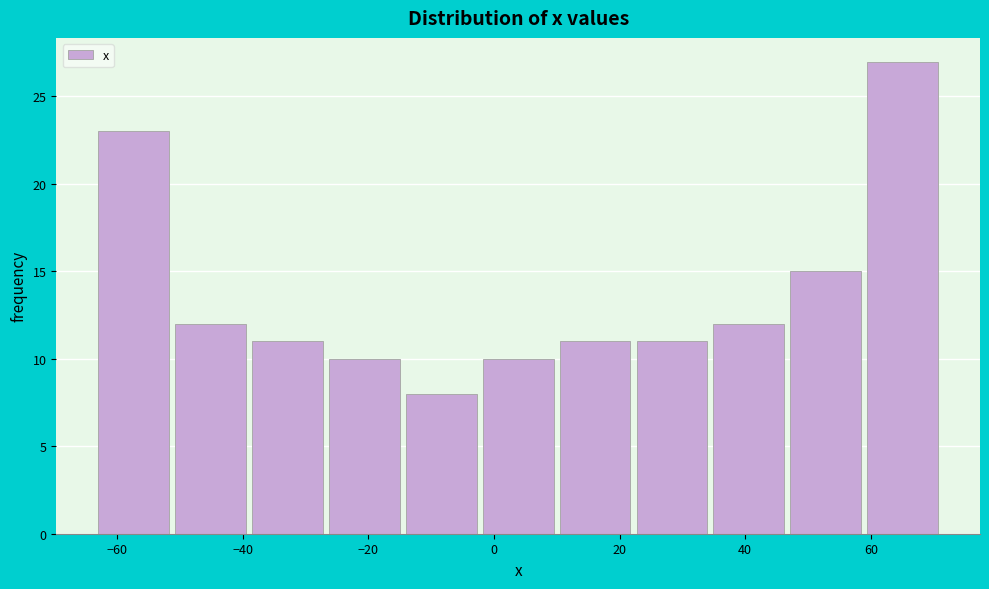

How tall is the bar that spans -64 to -52 on the x-axis? Neither the bar edges nor the heights are printed on the chart, so give them approximately, as read against the axes.

23